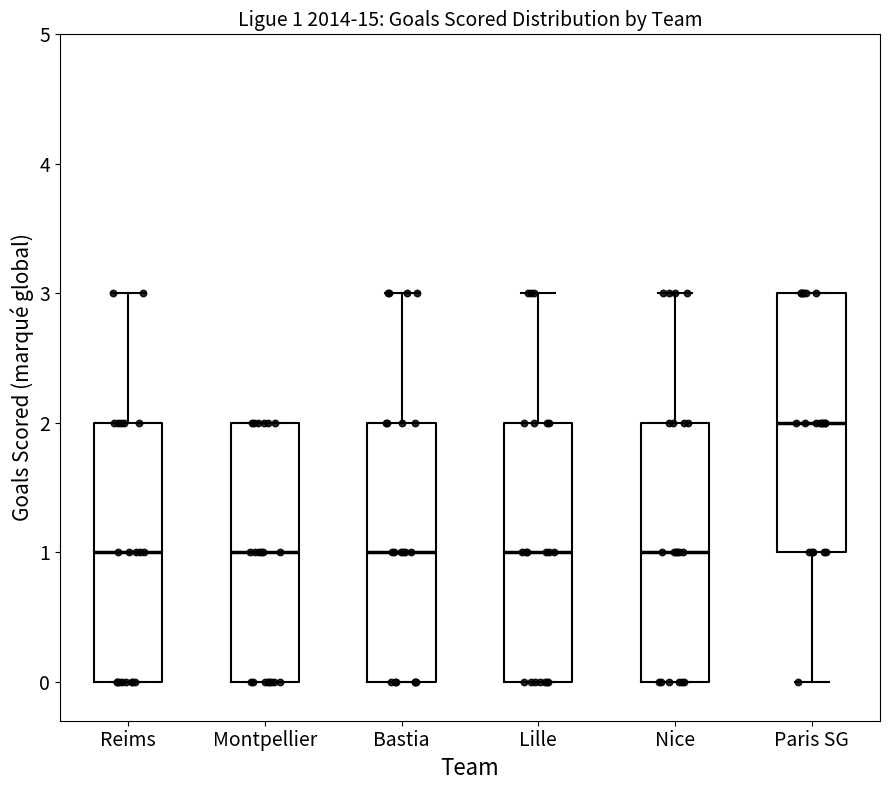

Which box has the highest median line?

Paris SG